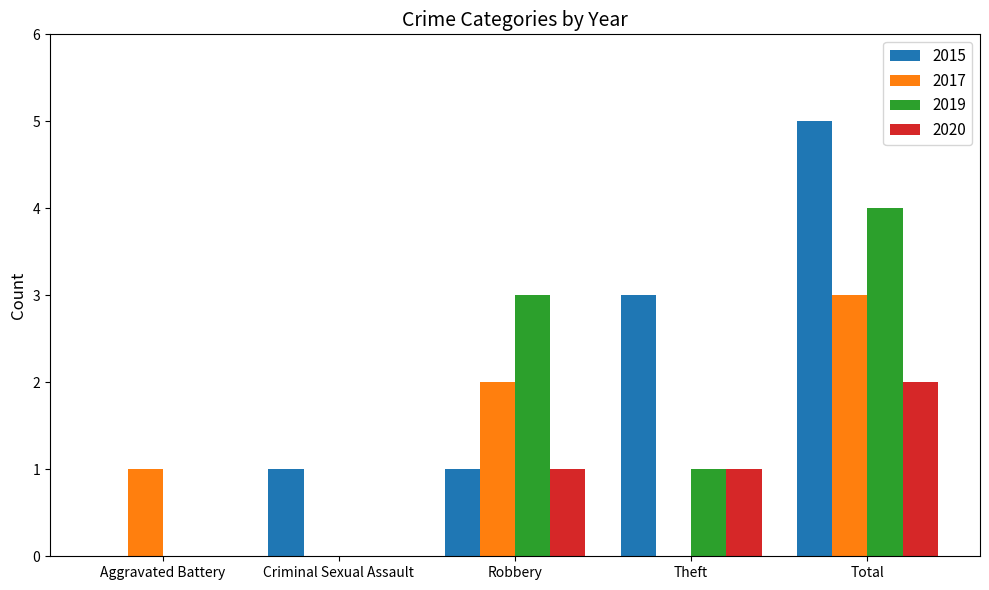

The 2017 series shows 1 at Aggravated Battery. True or false?

True